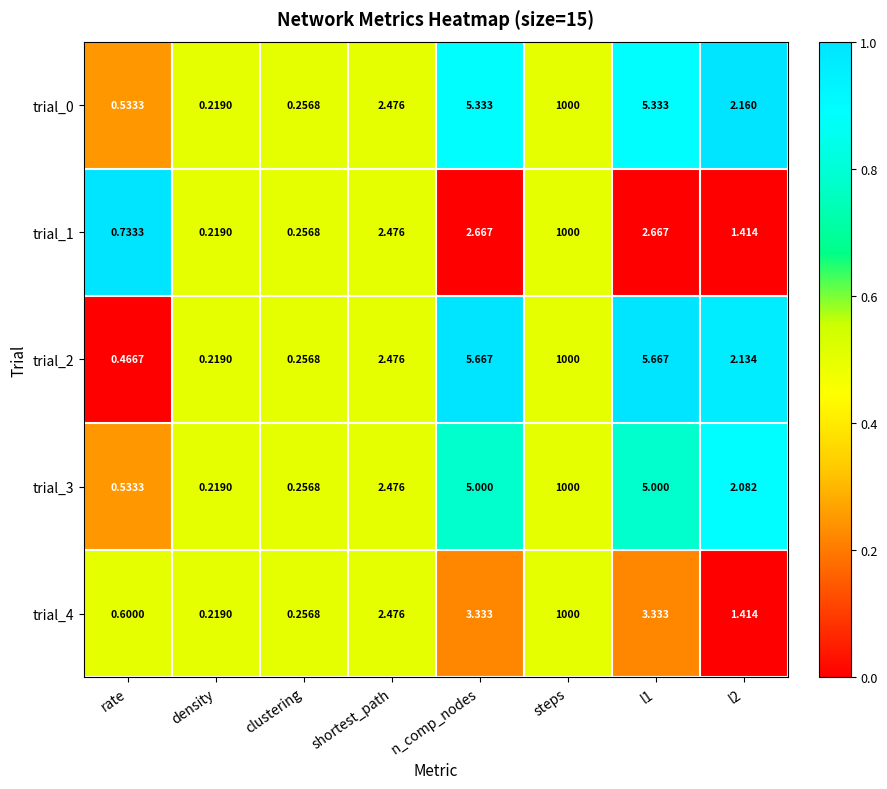

At which category is the sum across all series the highest?

steps